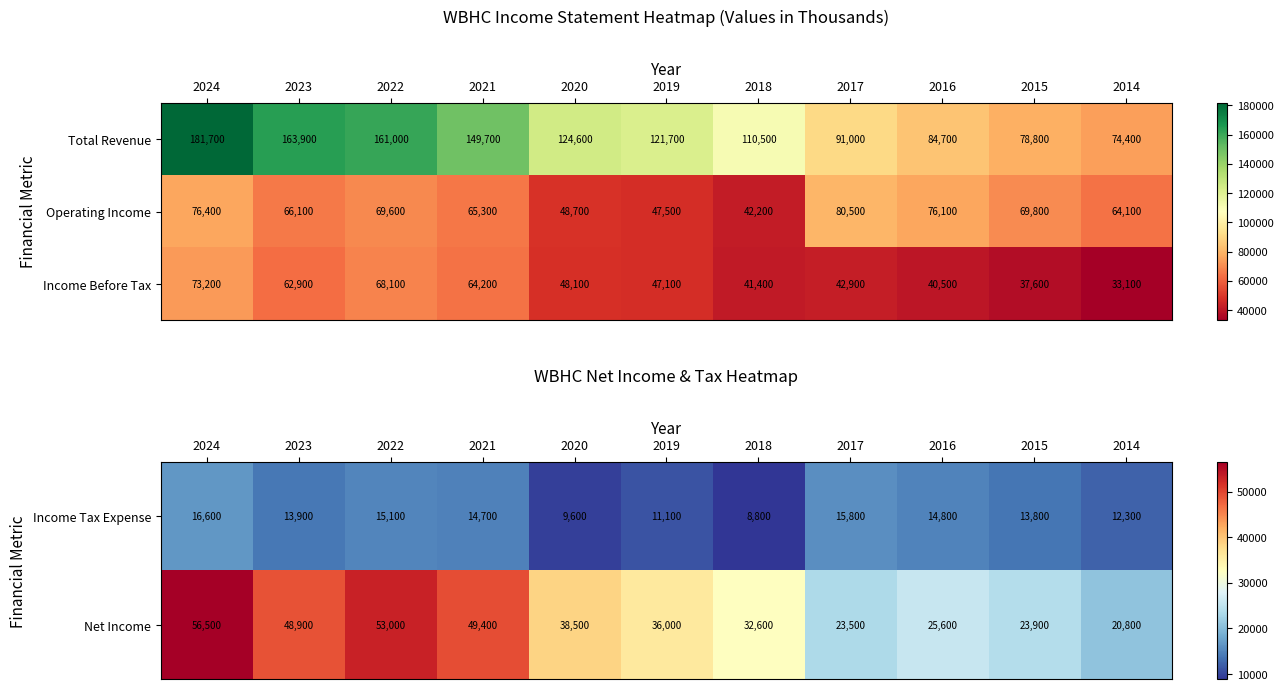

List the labels in order of Operating Income value, smallest first.

2018, 2019, 2020, 2014, 2021, 2023, 2022, 2015, 2016, 2024, 2017